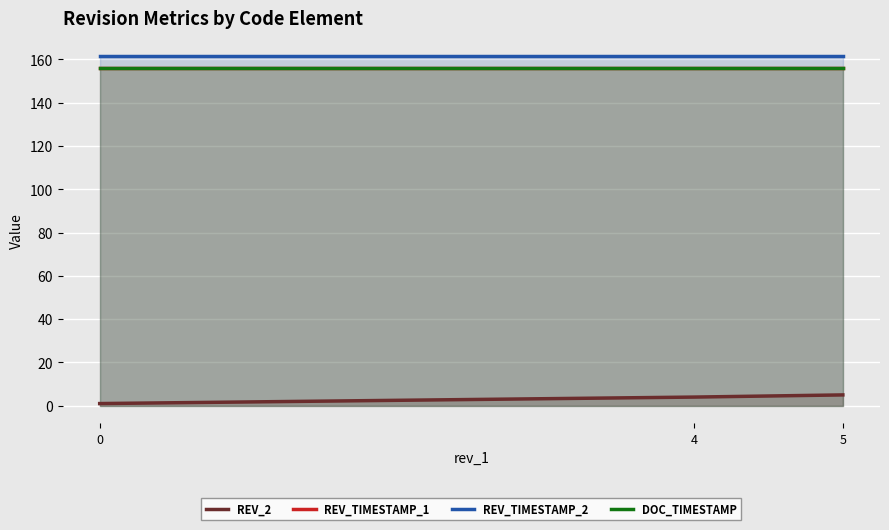

Is the value of rev_2 at 4 greater than the value of doc_timestamp at 0?

No